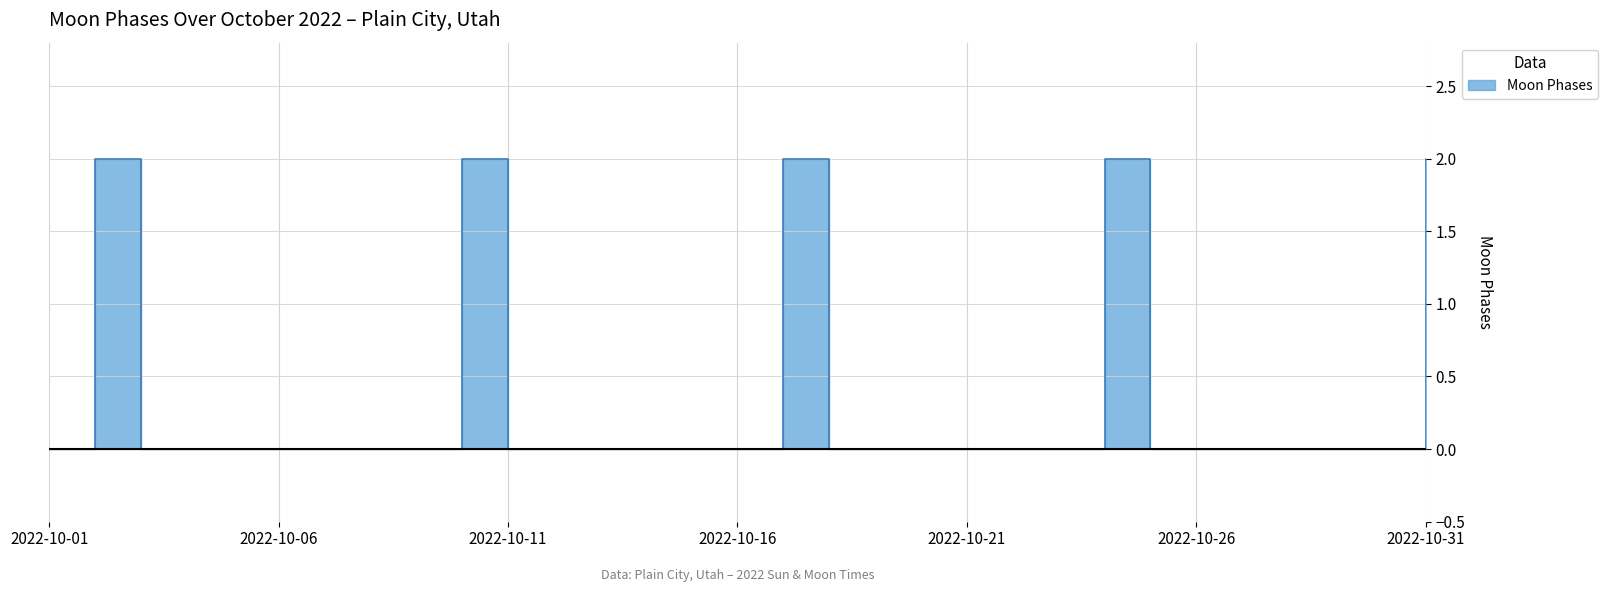

Does the chart display data point markers on the line(s)?

No